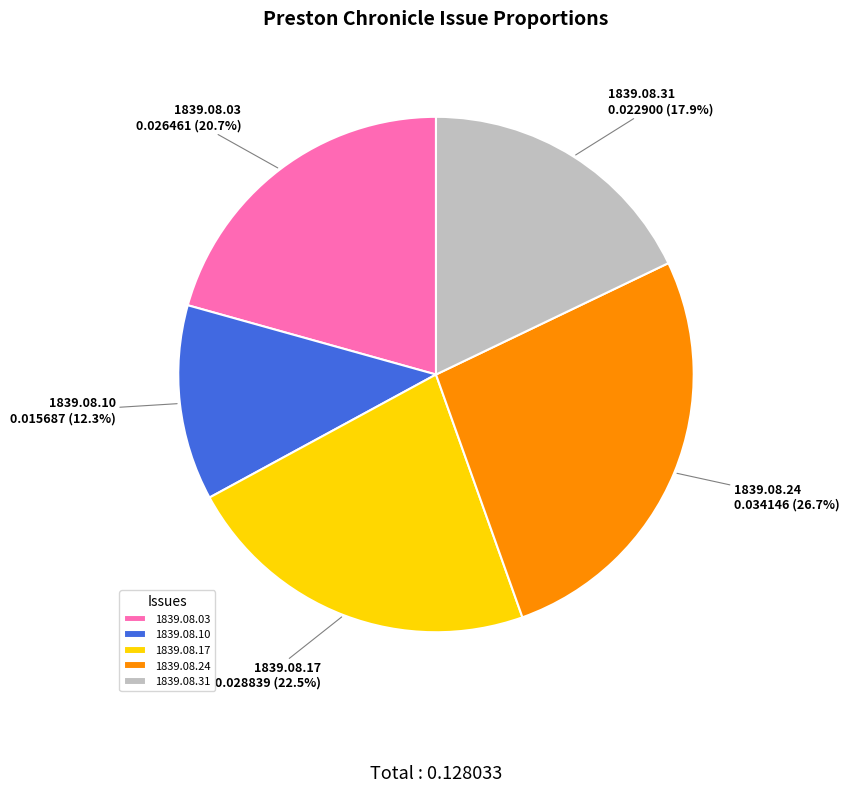

Rank the categories by value from lowest to highest.

1839.08.10, 1839.08.31, 1839.08.03, 1839.08.17, 1839.08.24